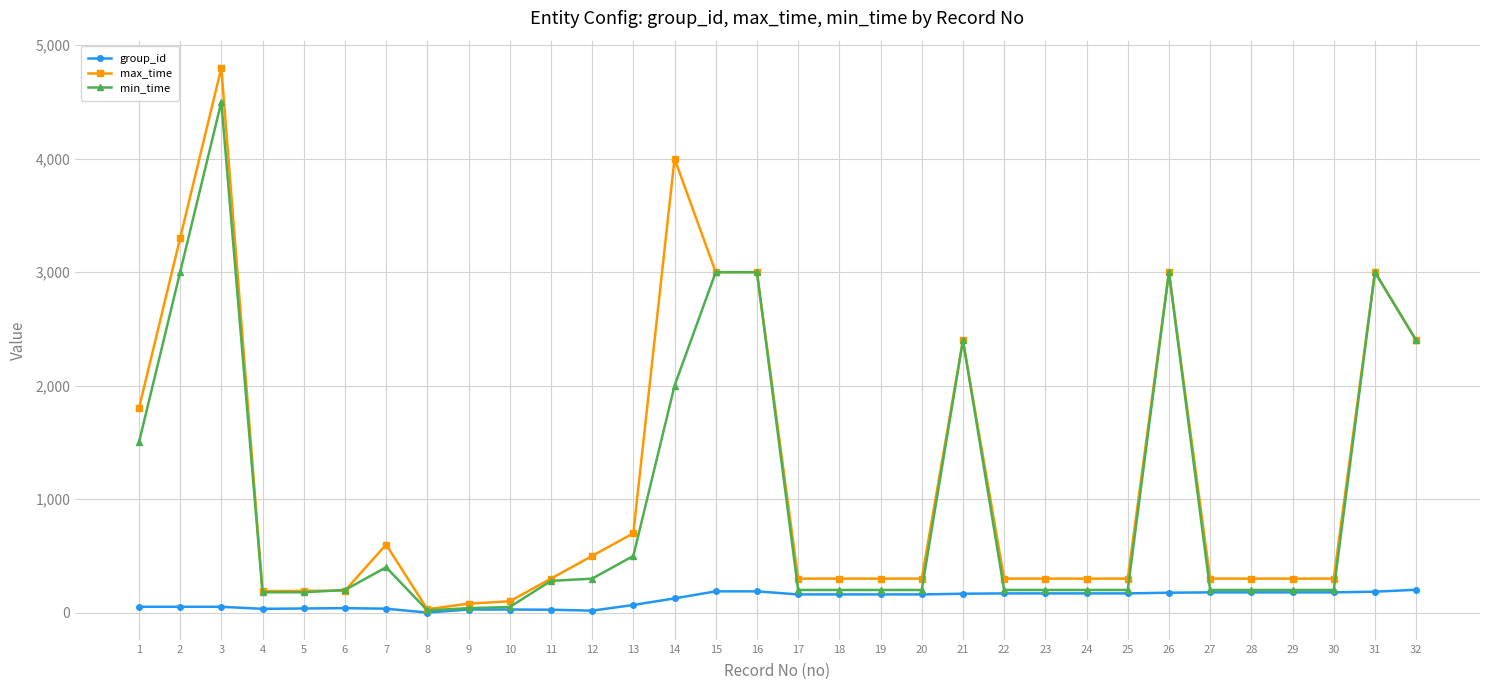

Which series has the largest total across all categories?

max_time